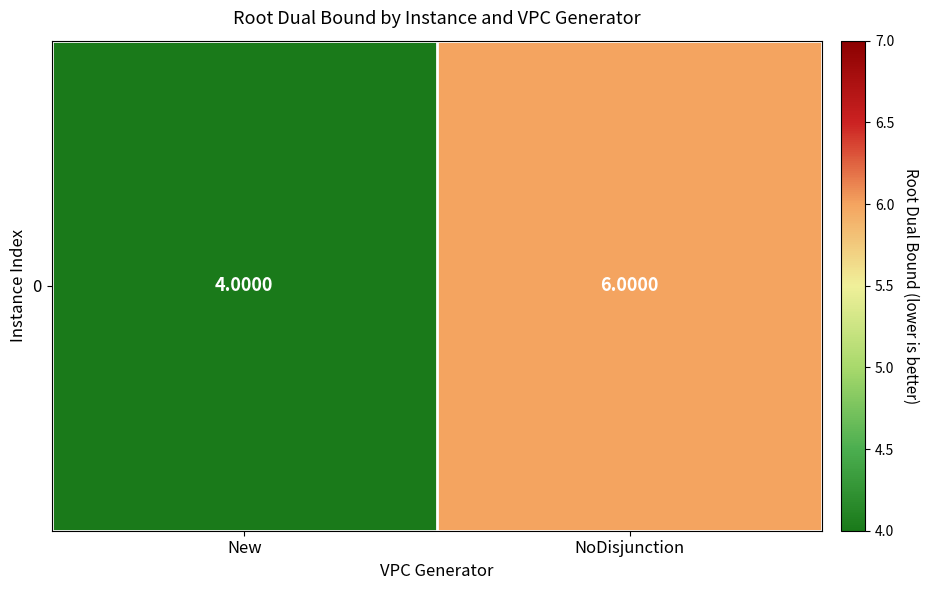

How many values are between 4 and 6?

2